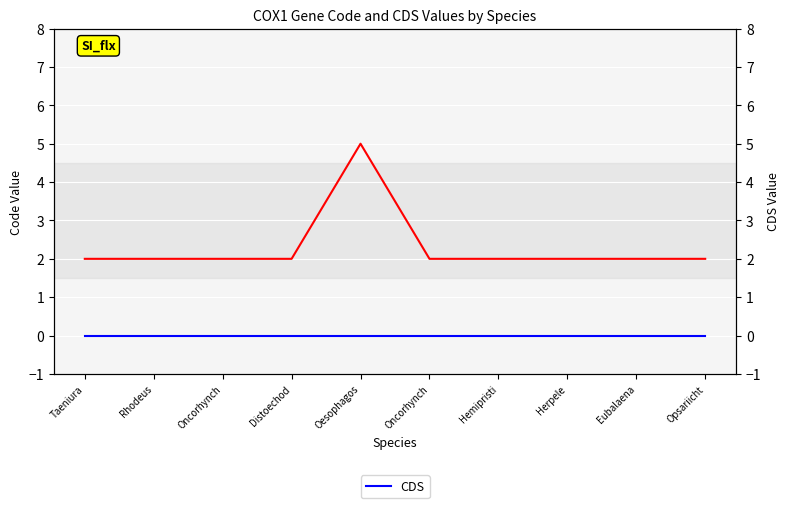

What is the label of the 5th point from the right?

Oncorhynch